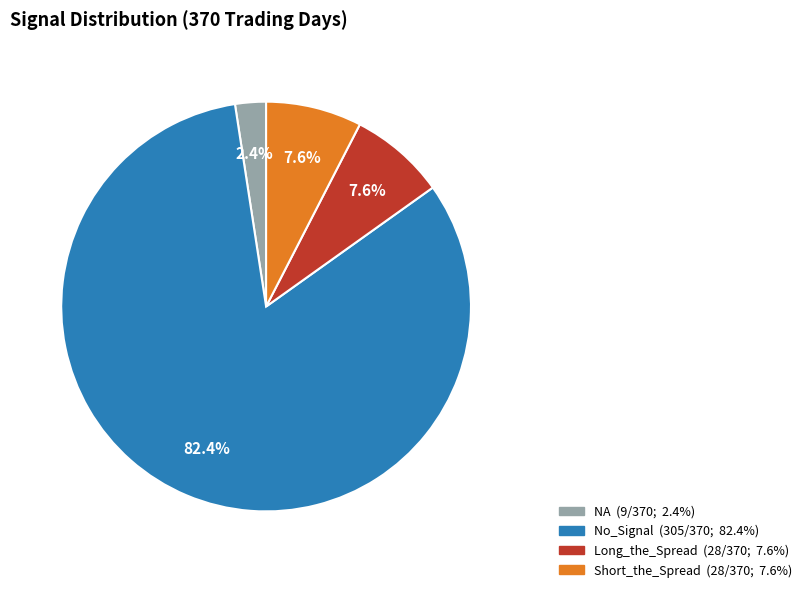

How many slices are in this pie chart?

4